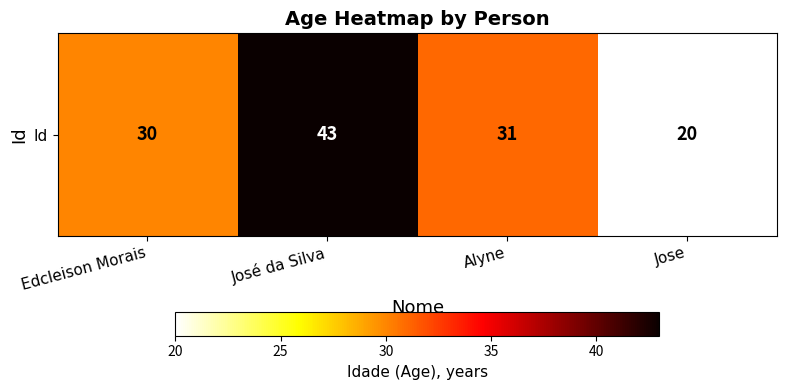

What is the sum of all values?

124